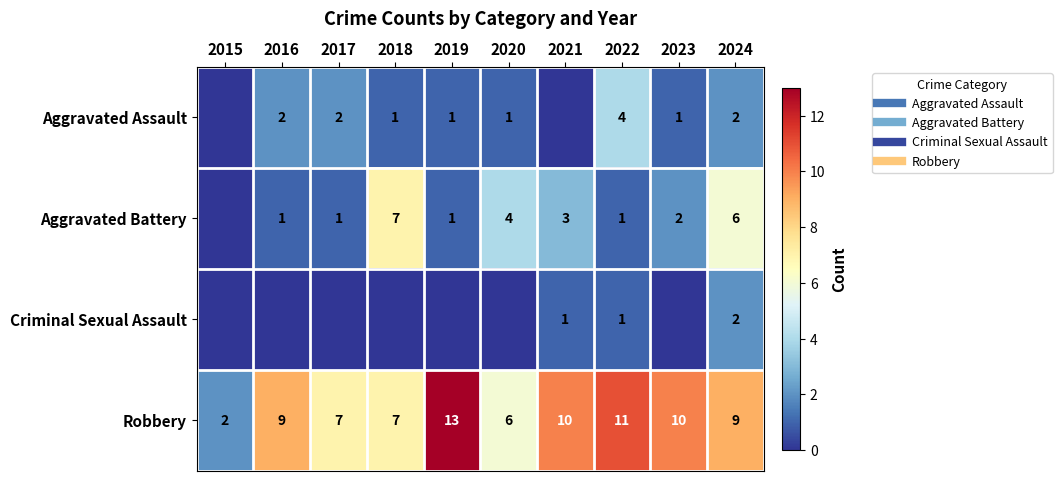

What is the sum of all Robbery values?

84